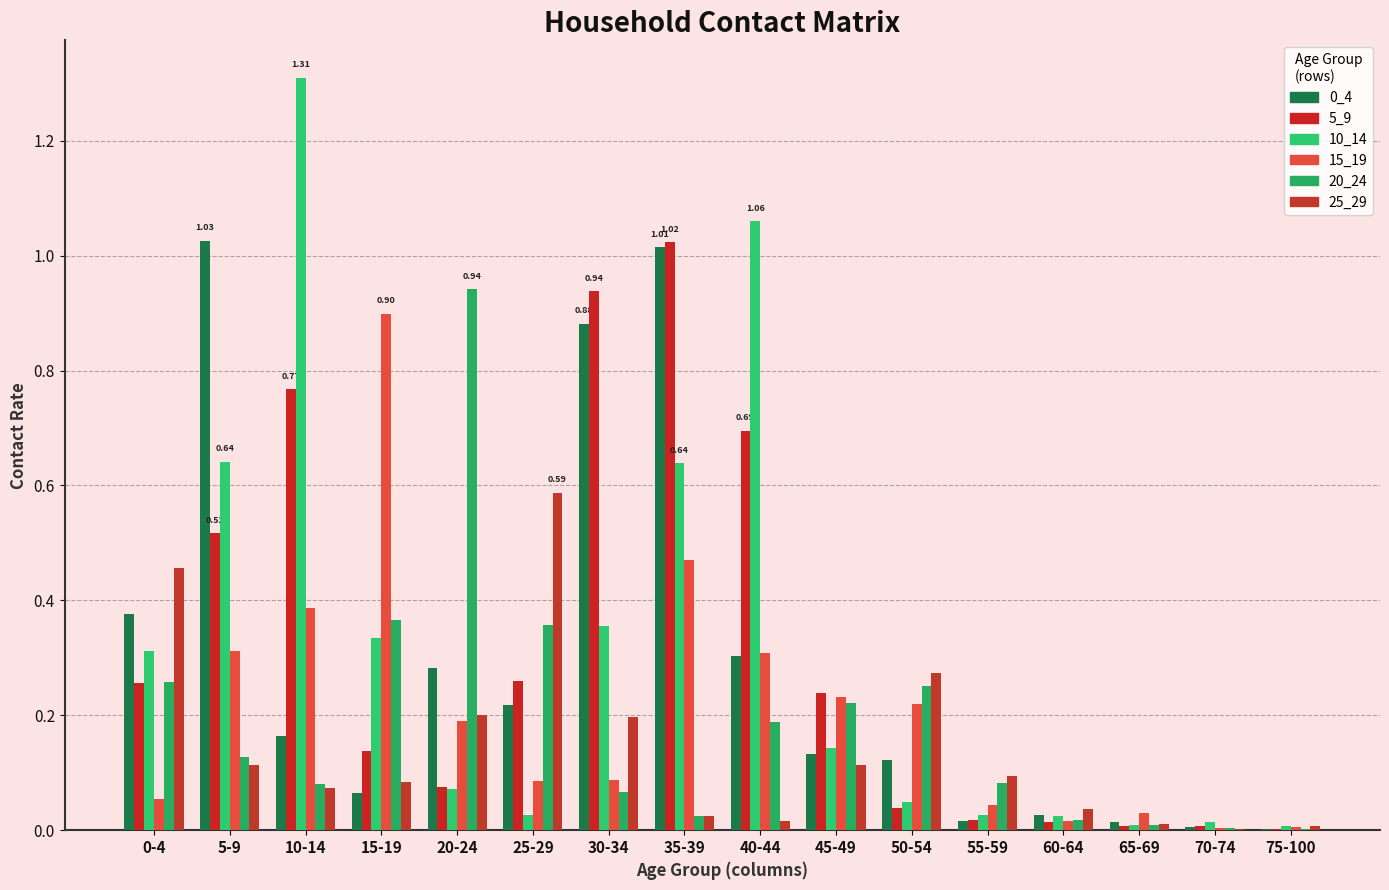

Which has a higher value, 15-19 or 25-29?

25-29